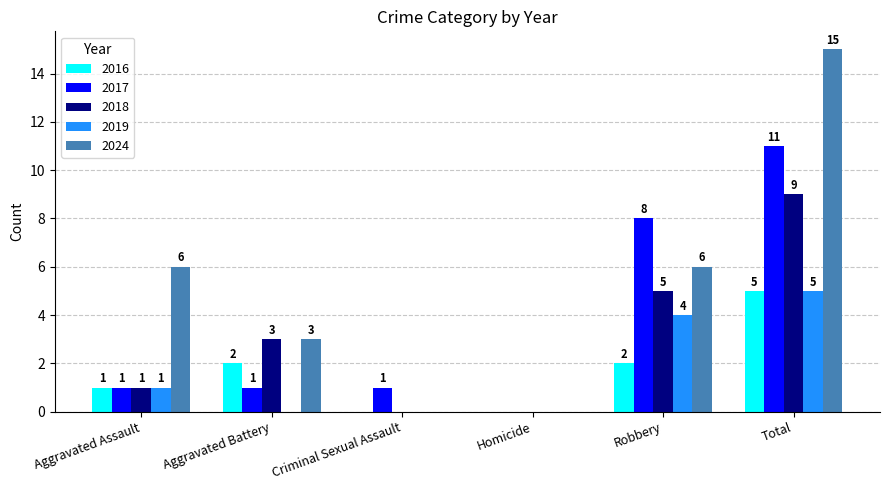

How many 2024 values are between 0 and 6?

5